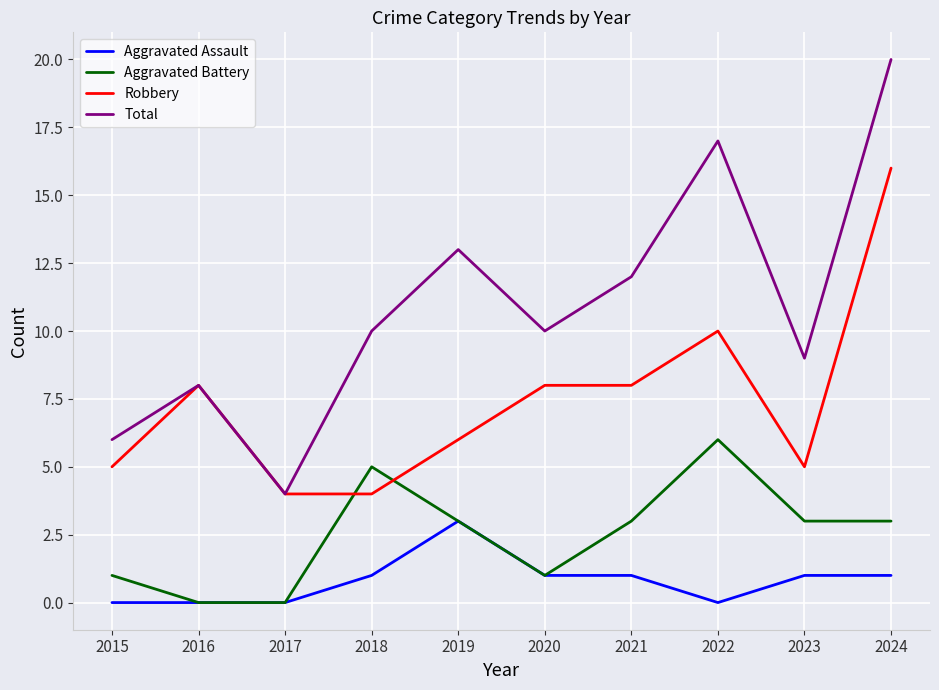

At which category is the sum across all series the highest?

2024